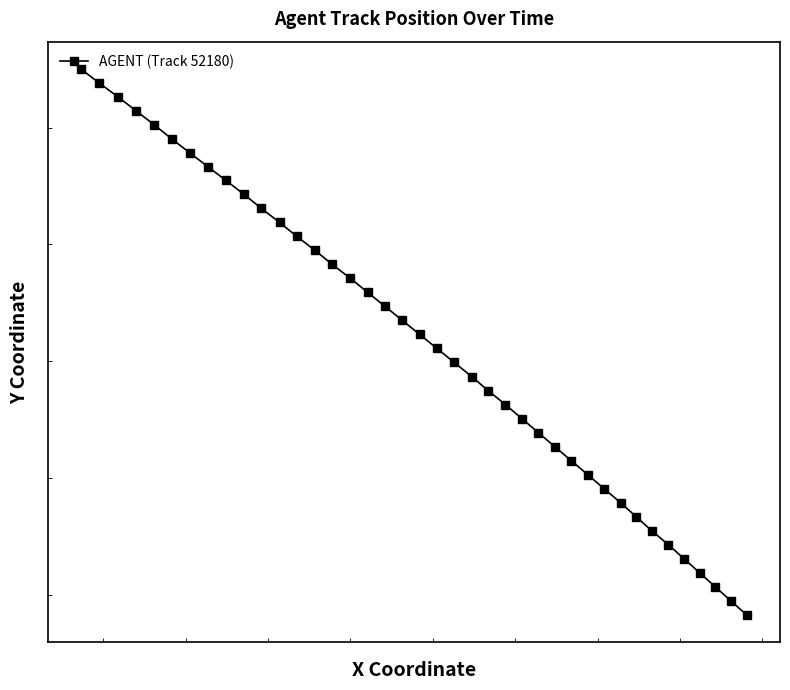

Read the value at 19.

2795.5